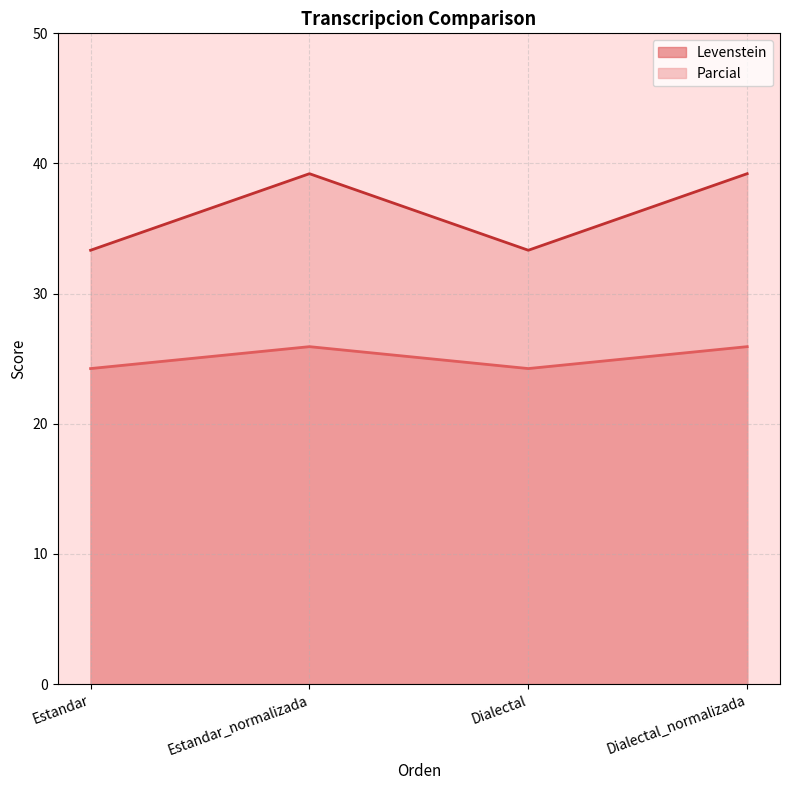

Rank the series by their average value, from highest to lowest.

Parcial, Levenstein